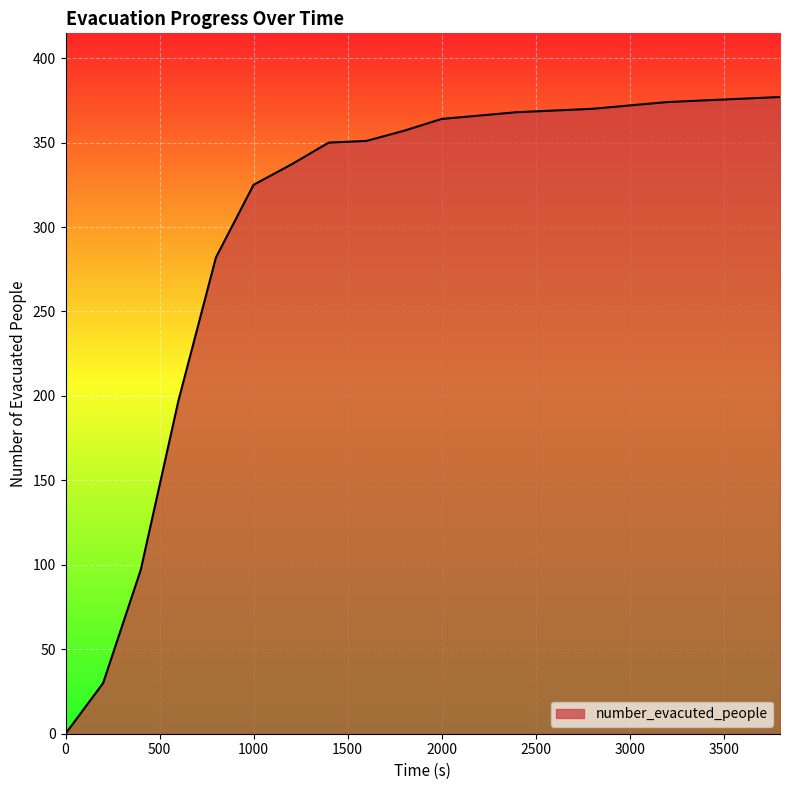

What is the difference between the maximum and minimum values?

377